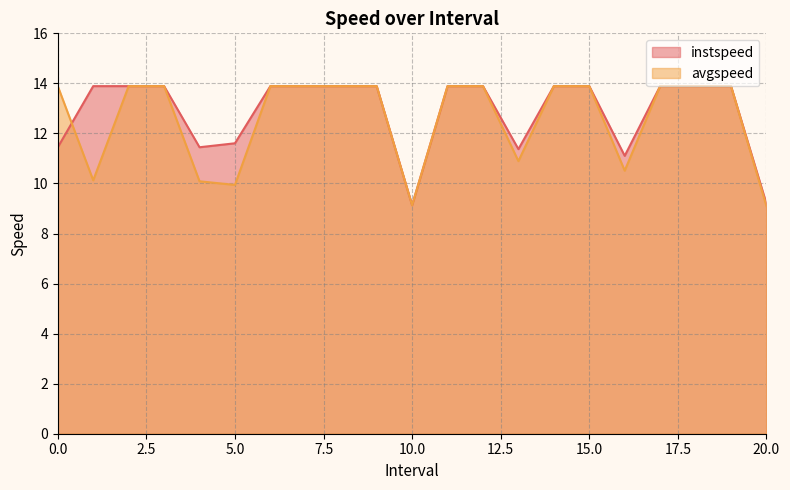

What is the average value of the avgspeed series?

12.6